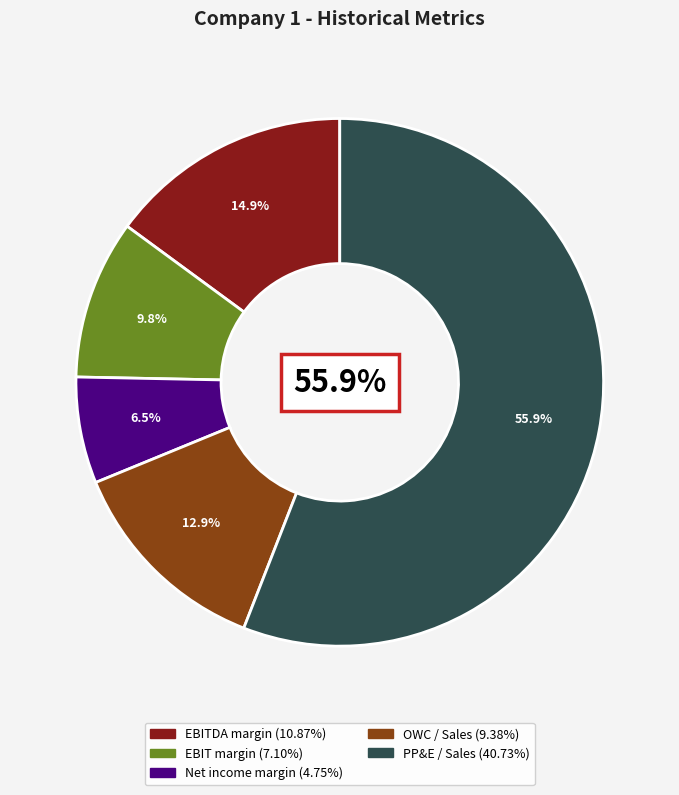

What portion of the pie excludes OWC / Sales?

87.1%